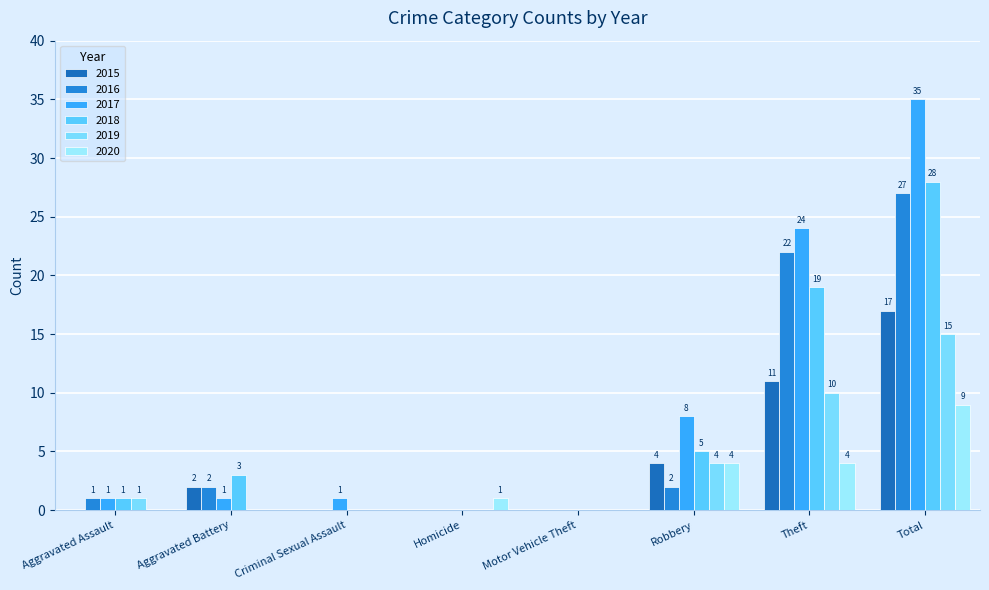

At which label does 2016 first exceed 2?

Theft